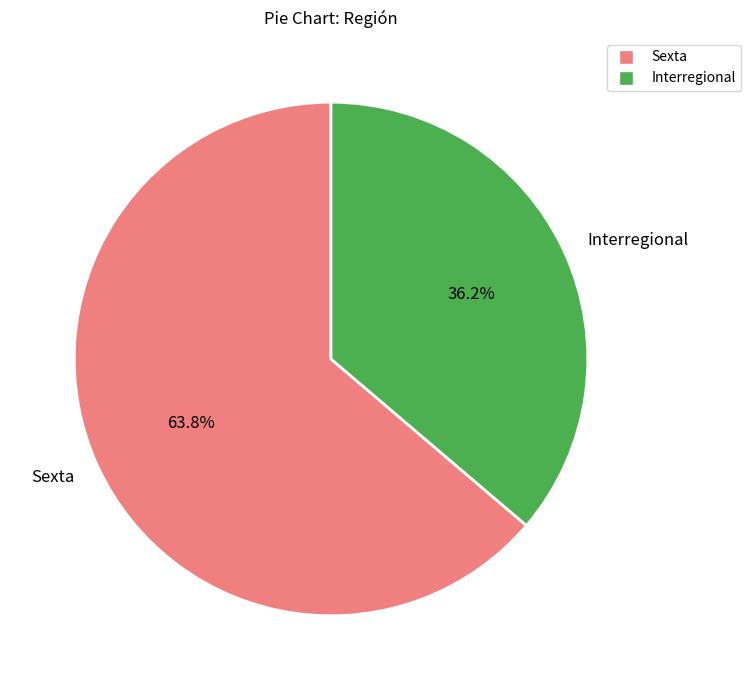

Do Interregional and Sexta together represent more than half of the pie?

Yes